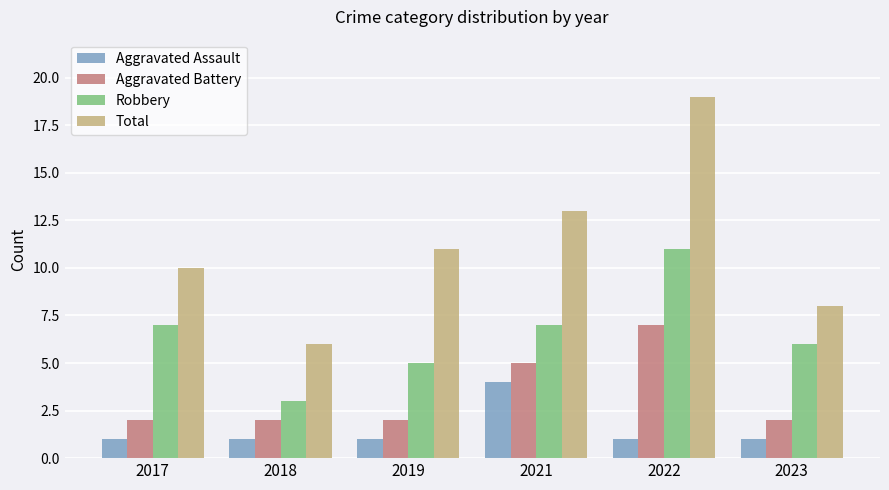

What is the sum of all Total values?

67